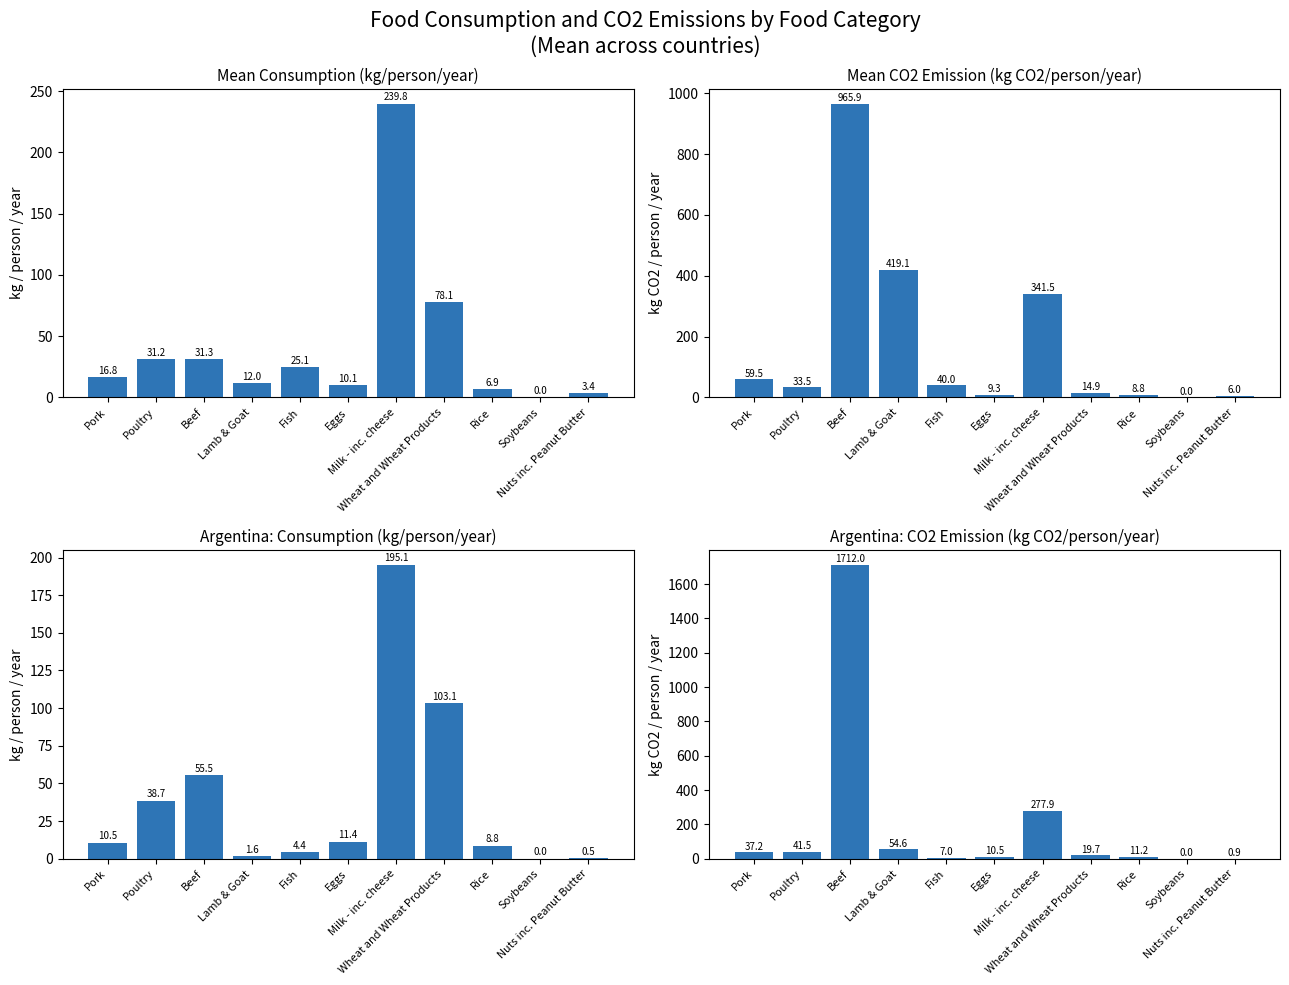

Reading left to right, extract all data points from this chart.

consumption: Pork=10.5	Poultry=38.7	Beef=55.5	Lamb & Goat=1.6	Fish=4.4	Eggs=11.4	Milk - inc. cheese=195.1	Wheat and Wheat Products=103.1	Rice=8.8	Soybeans=0.0	Nuts inc. Peanut Butter=0.5
co2_emmission: Pork=37.2	Poultry=41.5	Beef=1712.0	Lamb & Goat=54.6	Fish=7.0	Eggs=10.5	Milk - inc. cheese=277.9	Wheat and Wheat Products=19.7	Rice=11.2	Soybeans=0.0	Nuts inc. Peanut Butter=0.9